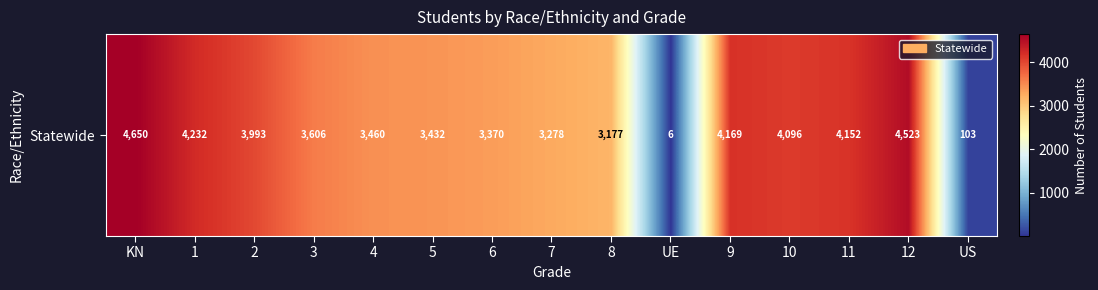

What is the difference between the second highest and minimum values?

4517